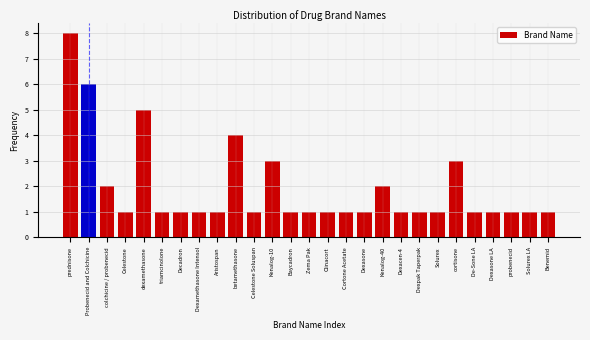

Reading left to right, transcribe all the data shown in this chart.

prednisone=8	Probenecid and Colchicine=6	colchicine / probenecid=2	Celestone=1	dexamethasone=5	triamcinolone=1	Decadron=1	Dexamethasone Intensol=1	Aristospan=1	betamethasone=4	Celestone Soluspan=1	Kenalog-10=3	Baycadron=1	Zema Pak=1	Clinacort=1	Cortone Acetate=1	Dexasone=1	Kenalog-40=2	Dexacen-4=1	Dexpak Taperpak=1	Solurex=1	cortisone=3	De-Sone LA=1	Dexasone LA=1	probenecid=1	Solurex LA=1	Benemid=1